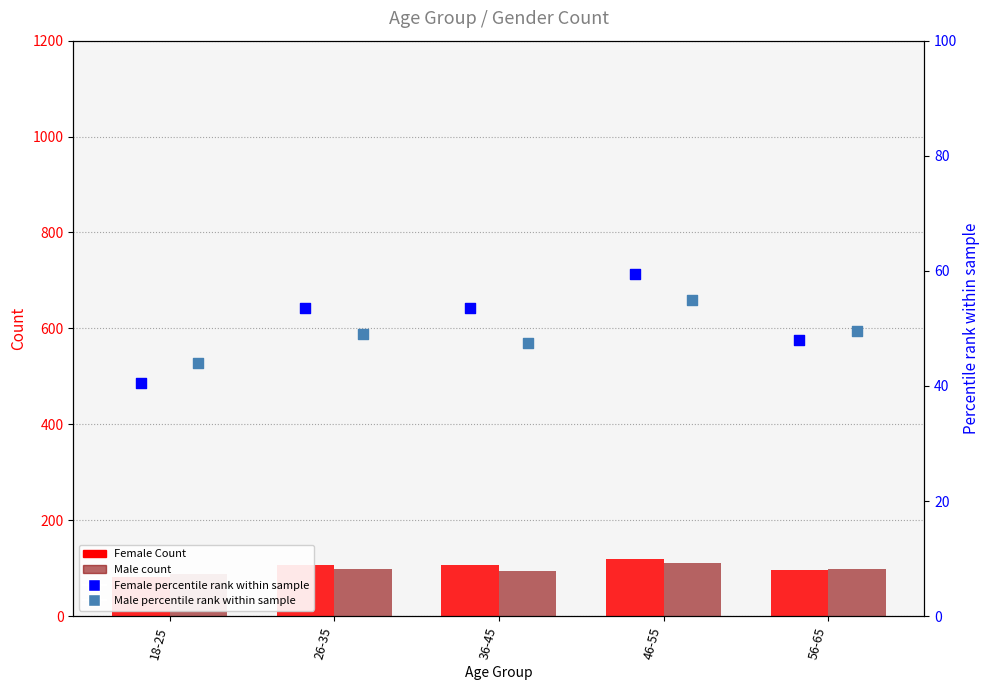

At which category is the sum across all series the highest?

46-55